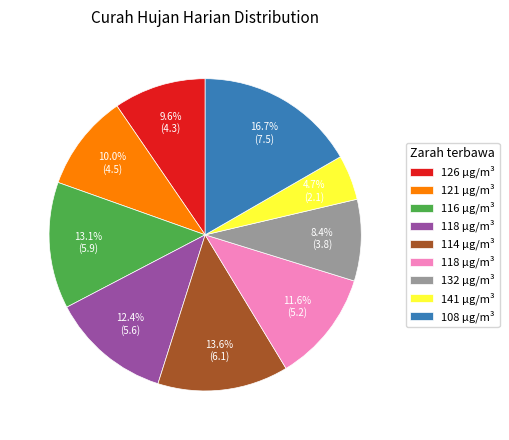

To the nearest percent, what is the average slice percentage?

11%